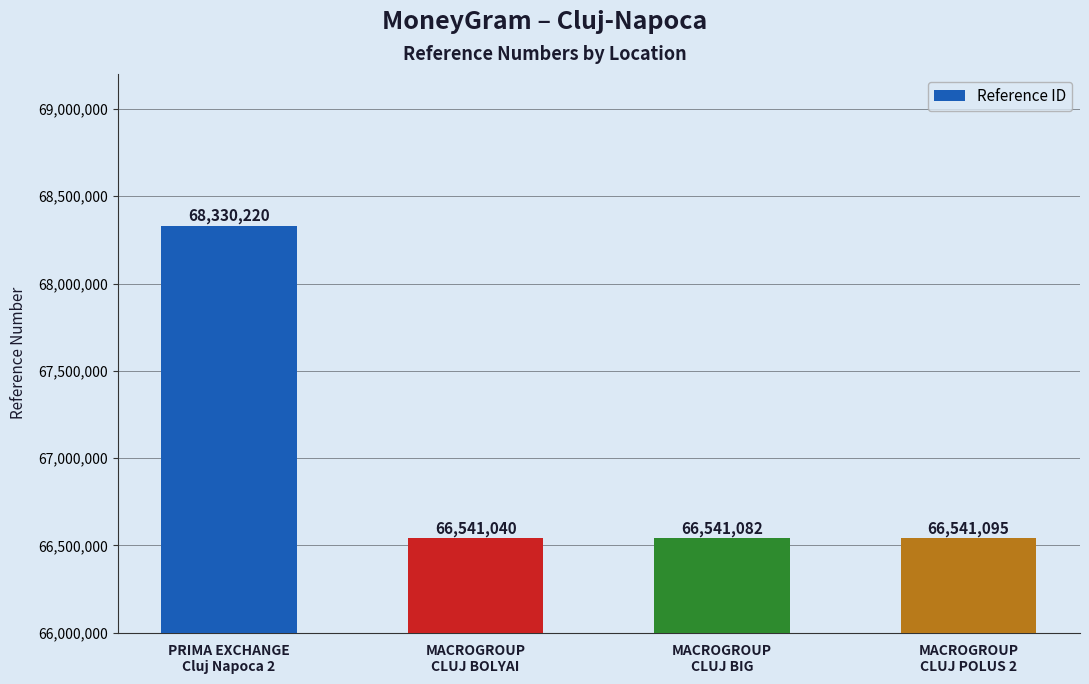

At which label is the value closest to 67435630?

MACROGROUP
CLUJ POLUS 2